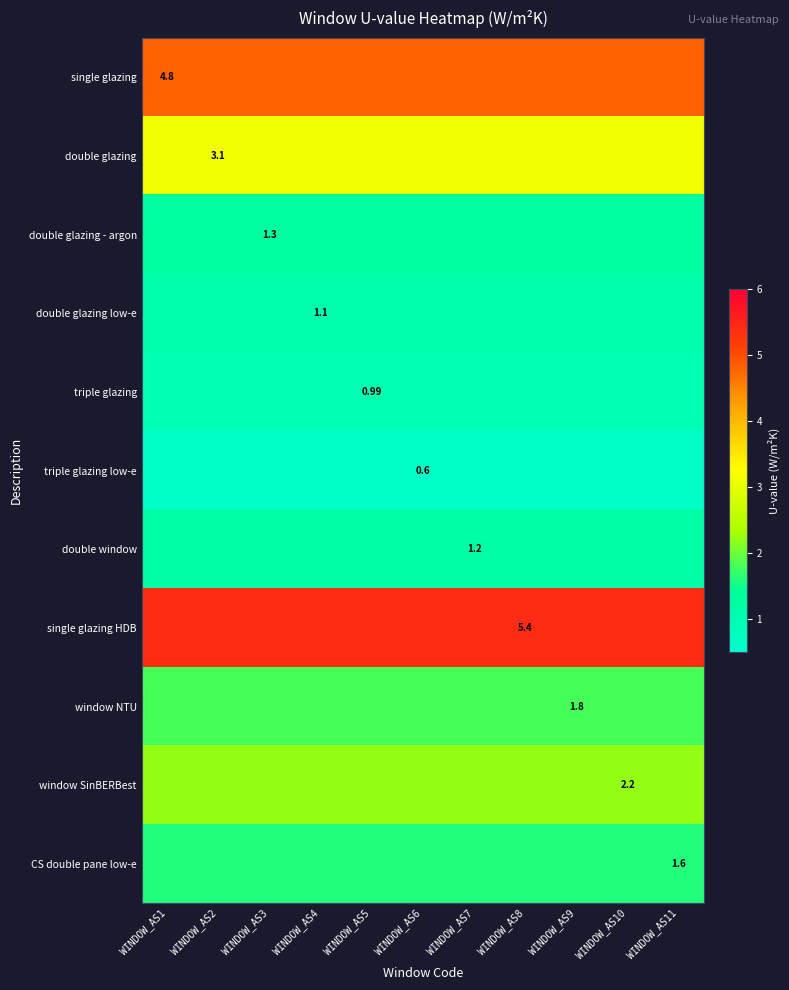

Is the value of single glazing at WINDOW_AS1 greater than the value of triple glazing at WINDOW_AS5?

Yes